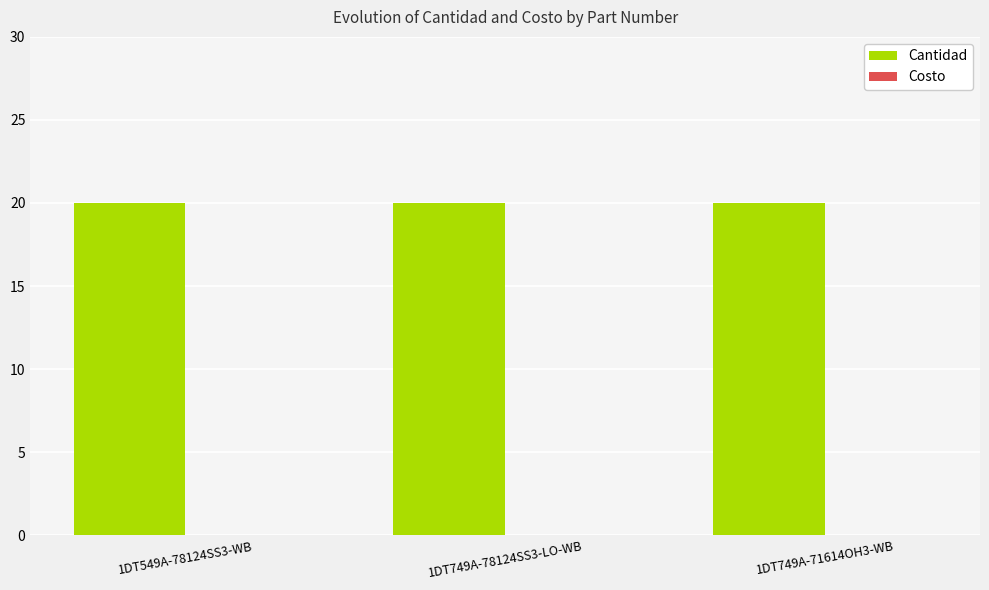

Reading left to right, what are all the values shown in this chart?

Cantidad: 1DT549A-78124SS3-WB=20	1DT749A-78124SS3-LO-WB=20	1DT749A-71614OH3-WB=20
Costo: 1DT549A-78124SS3-WB=0	1DT749A-78124SS3-LO-WB=0	1DT749A-71614OH3-WB=0